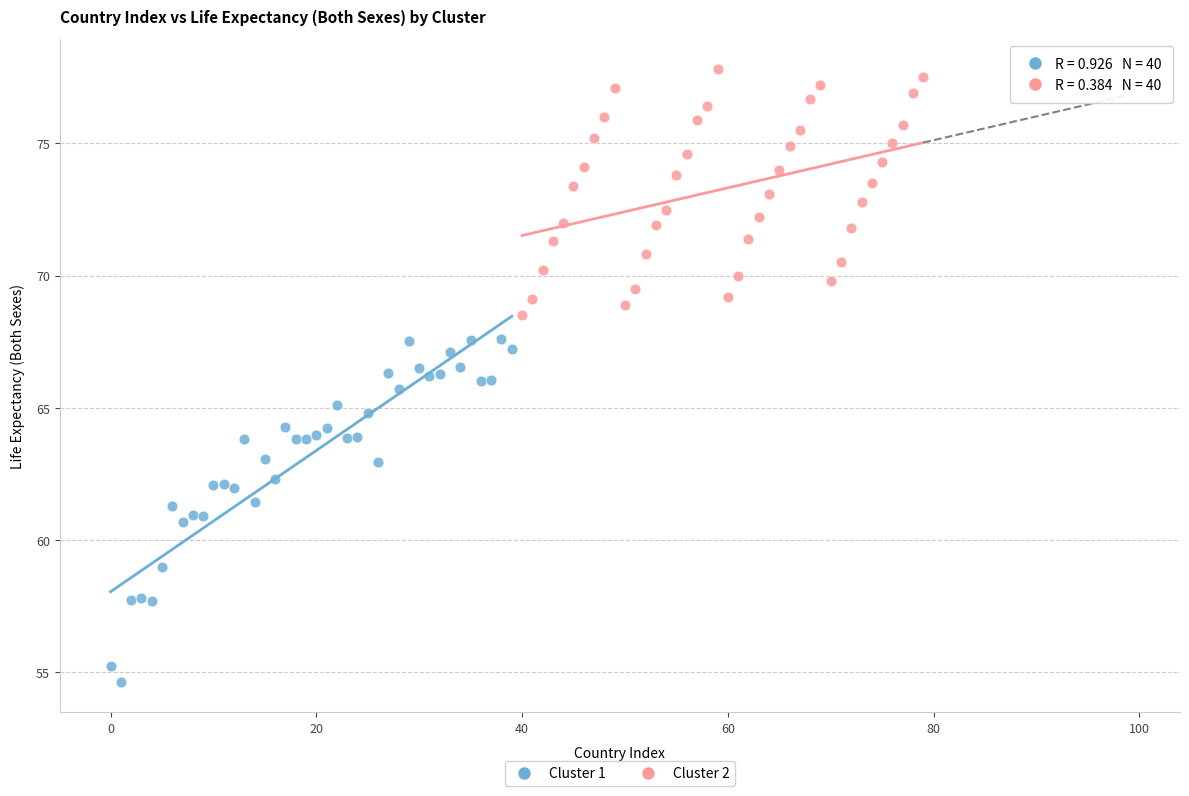

Which series has the widest spread of Y values?

Cluster 1